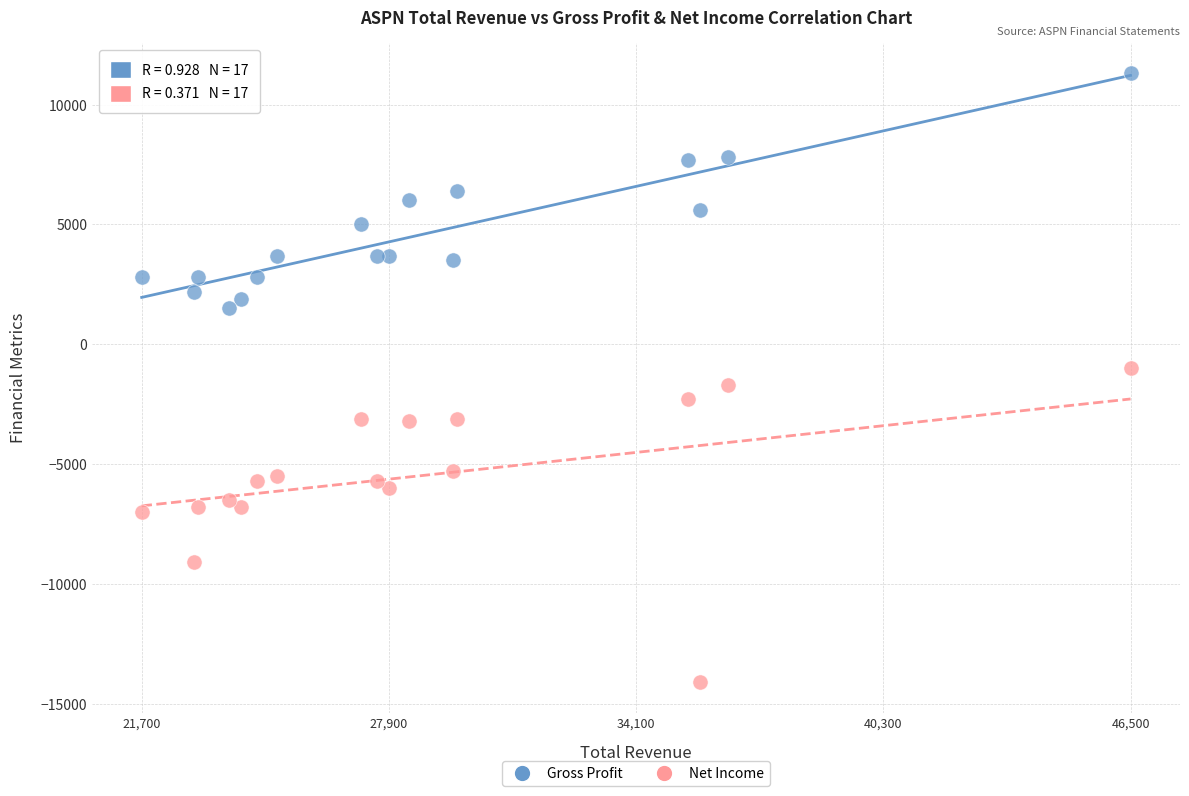

Which series has the largest Y range (max minus min)?

Net Income